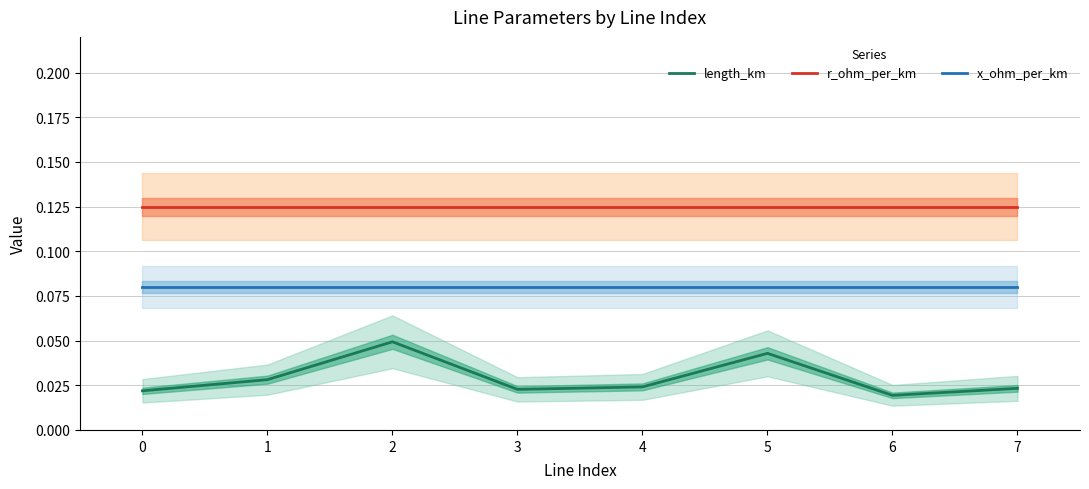

Reading left to right, extract all data points from this chart.

length_km: 0=0.0	1=0.0	2=0.0	3=0.0	4=0.0	5=0.0	6=0.0	7=0.0
r_ohm_per_km: 0=0.1	1=0.1	2=0.1	3=0.1	4=0.1	5=0.1	6=0.1	7=0.1
x_ohm_per_km: 0=0.1	1=0.1	2=0.1	3=0.1	4=0.1	5=0.1	6=0.1	7=0.1